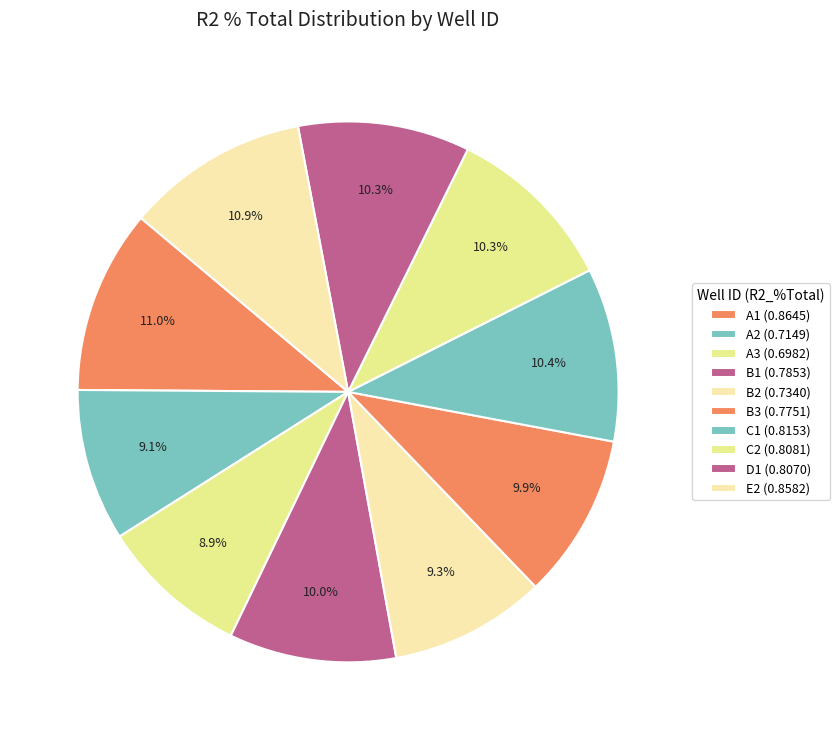

How many segments does this pie chart have?

10